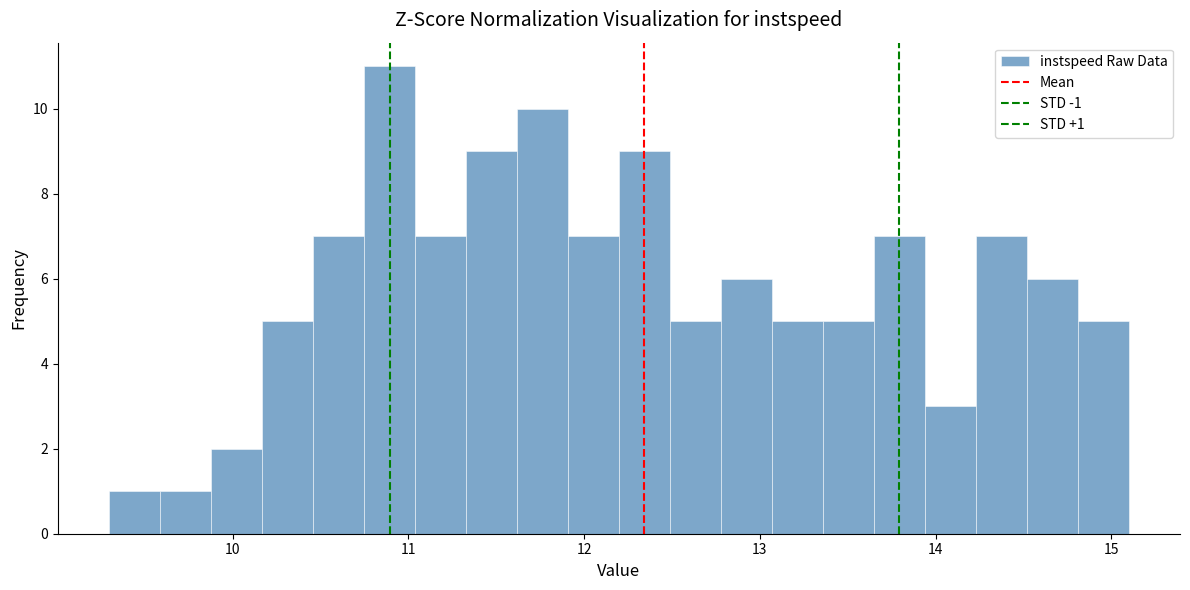

Read against the x-axis, roughly where is the centre of the tallest bar?

10.9